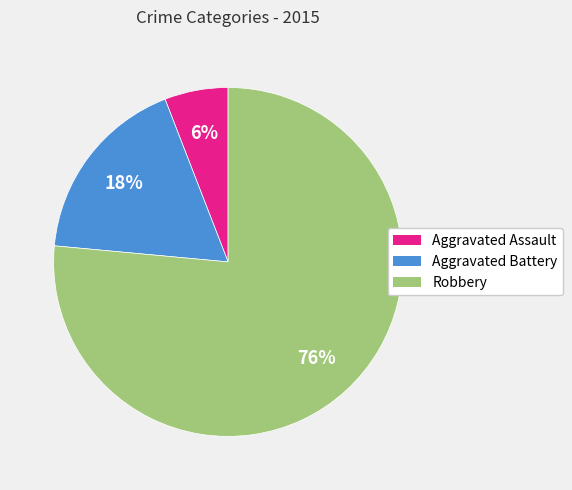

Combined, do Aggravated Assault and Robbery account for over 50%?

Yes